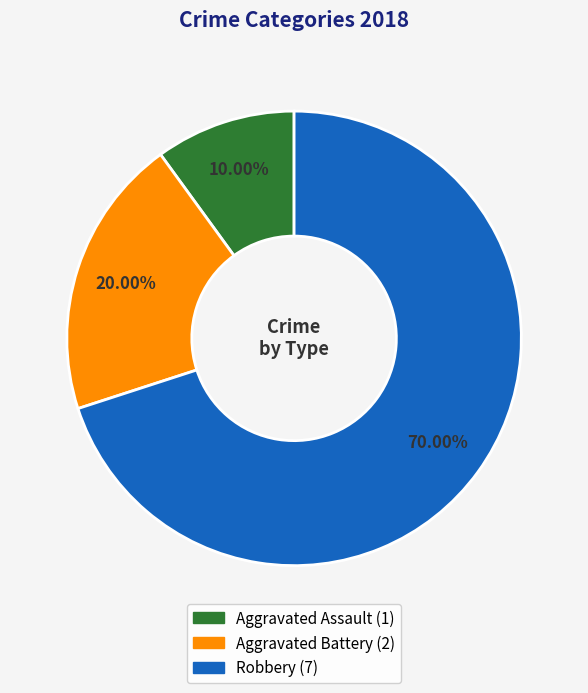

To the nearest percent, what percentage of the pie is Aggravated Assault?

10%